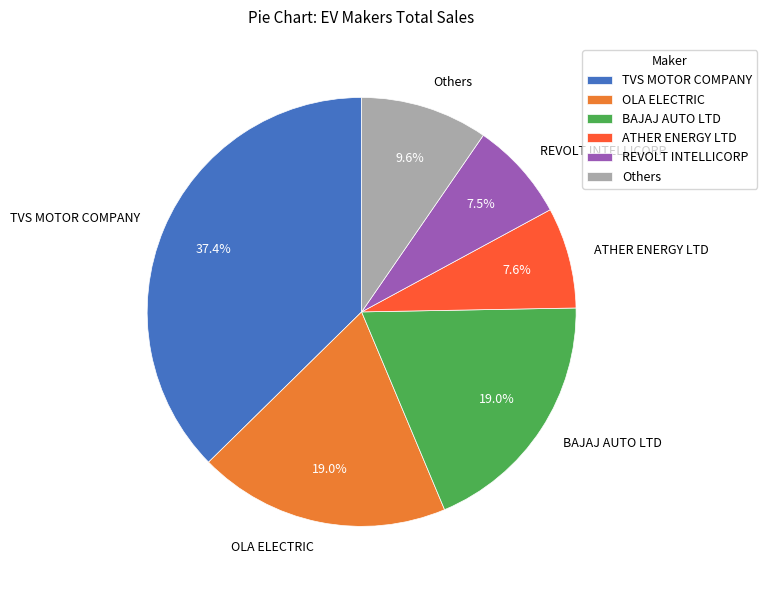

Approximately how many times larger is the value at OLA ELECTRIC compared to BAJAJ AUTO LTD?

1.0